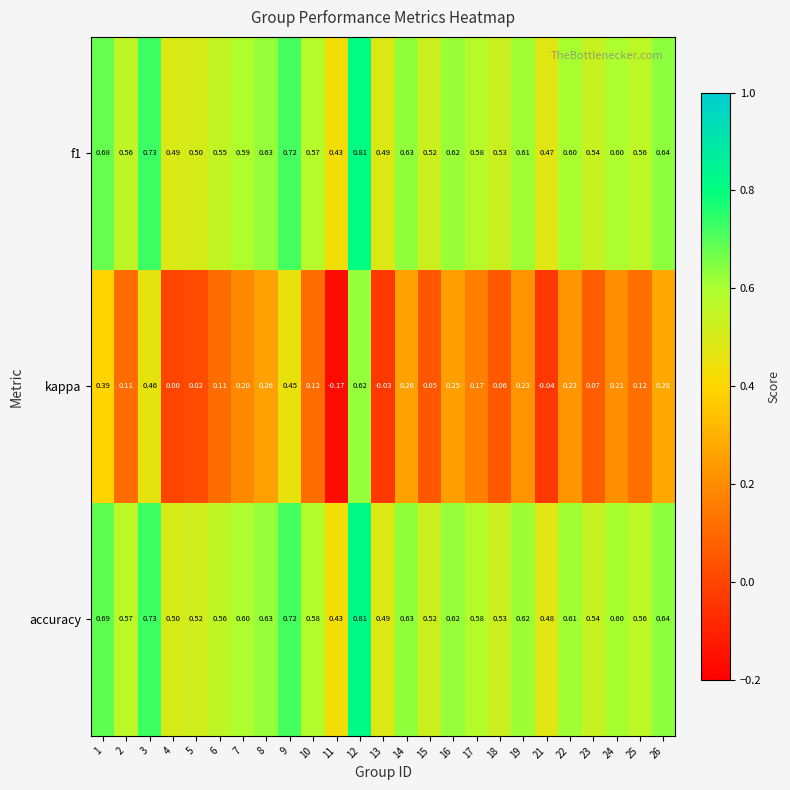

Which series has the largest range (max minus min)?

kappa